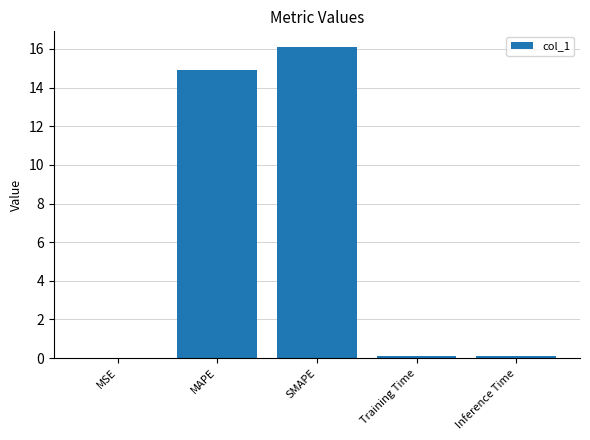

Is it true that the value at MAPE is 14.9?

True